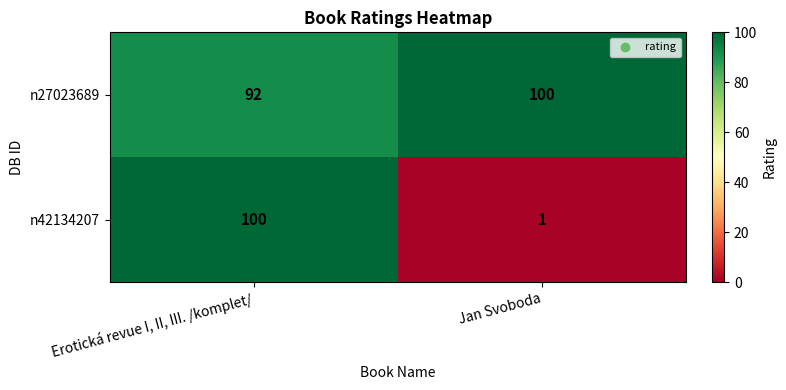

True or false: n27023689 has a value of 92 at Erotická revue I, II, III. /komplet/.

True